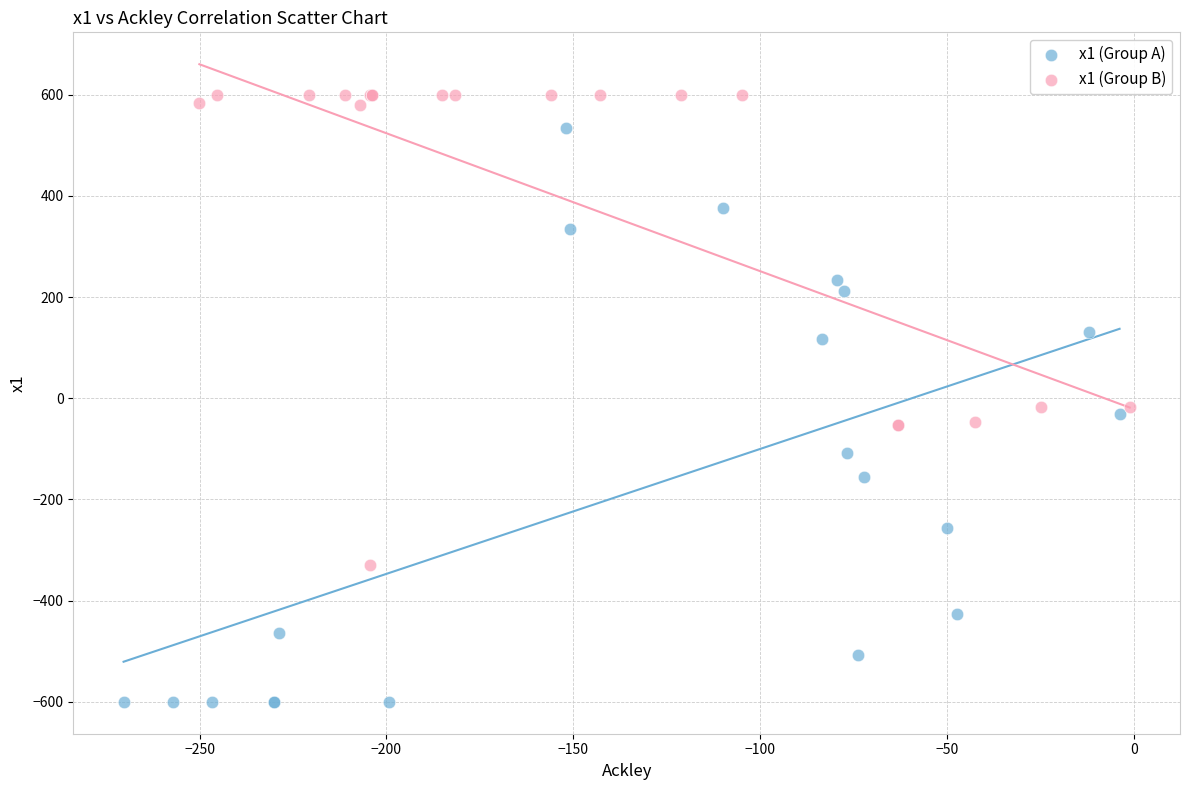

Which series has the largest Y range (max minus min)?

x1 (Group A)